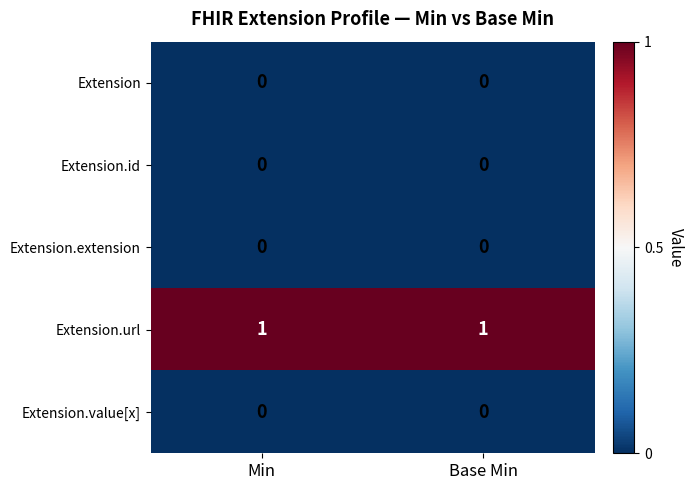

Reading left to right, extract all data points from this chart.

Extension: 0	0
Extension.id: 0	0
Extension.extension: 0	0
Extension.url: 1	1
Extension.value[x]: 0	0